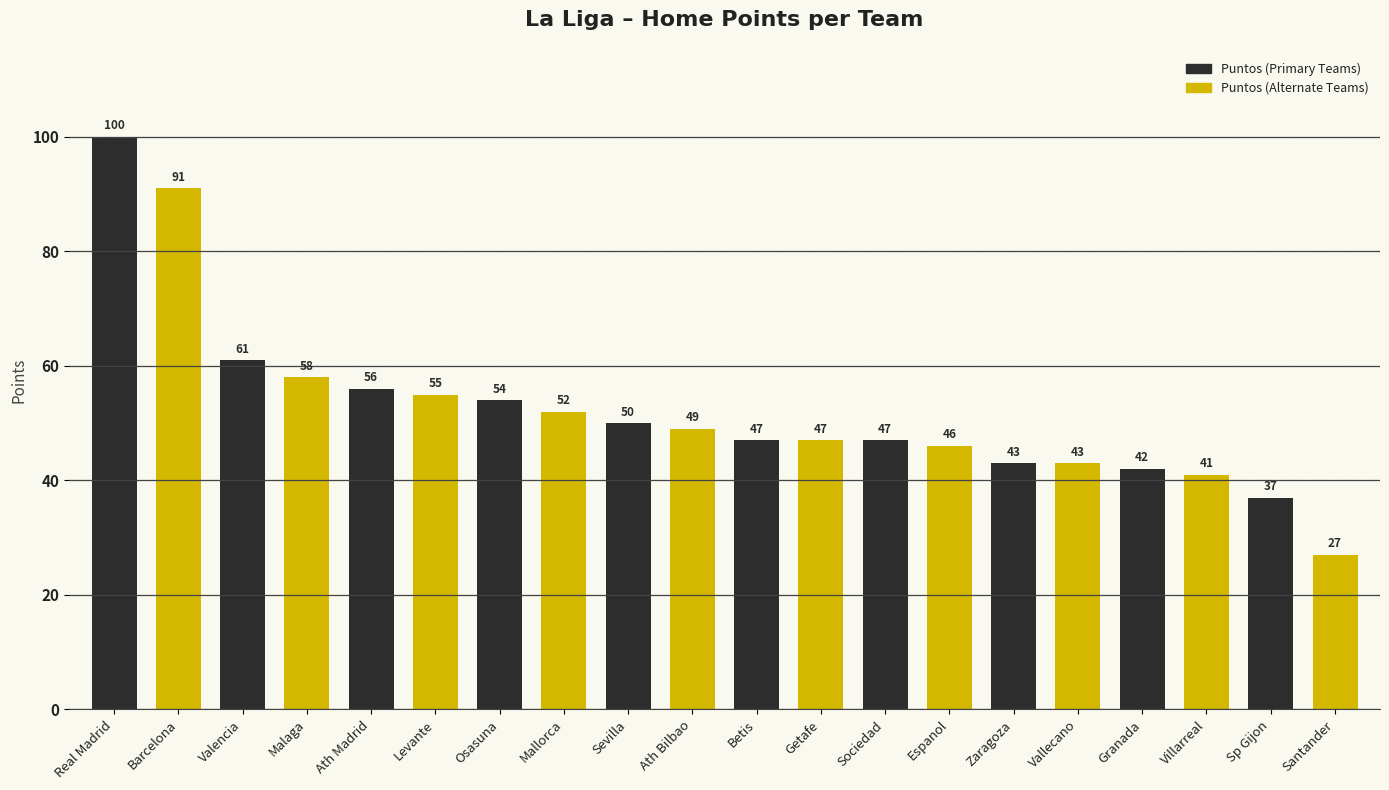

What is the total value across all series at Sociedad?

93